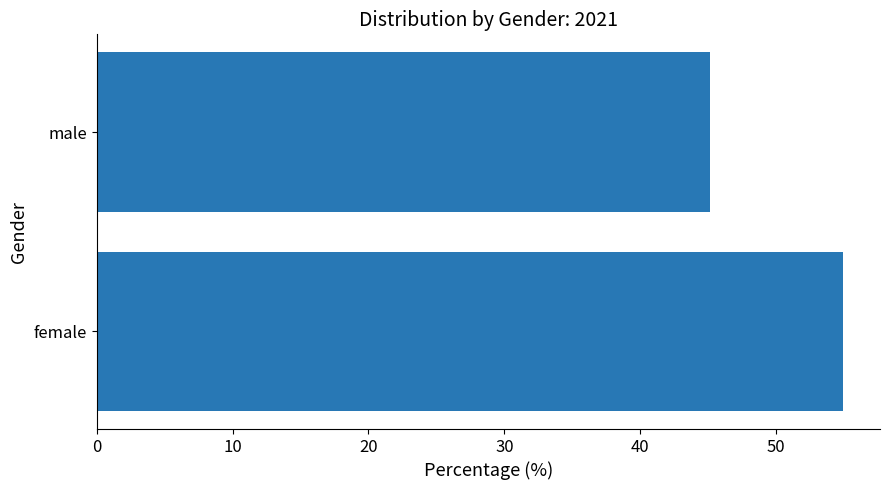

Rank the categories by value from lowest to highest.

male, female